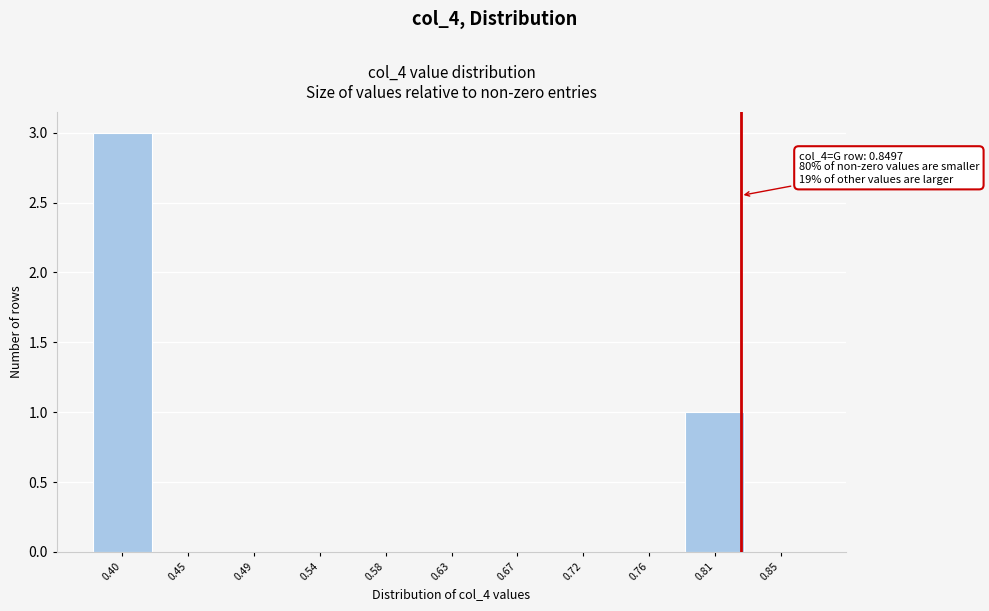

Reading left to right, transcribe all the data shown in this chart.

0.40=3	0.45=0	0.49=0	0.54=0	0.58=0	0.63=0	0.67=0	0.72=0	0.76=0	0.81=1	0.85=0